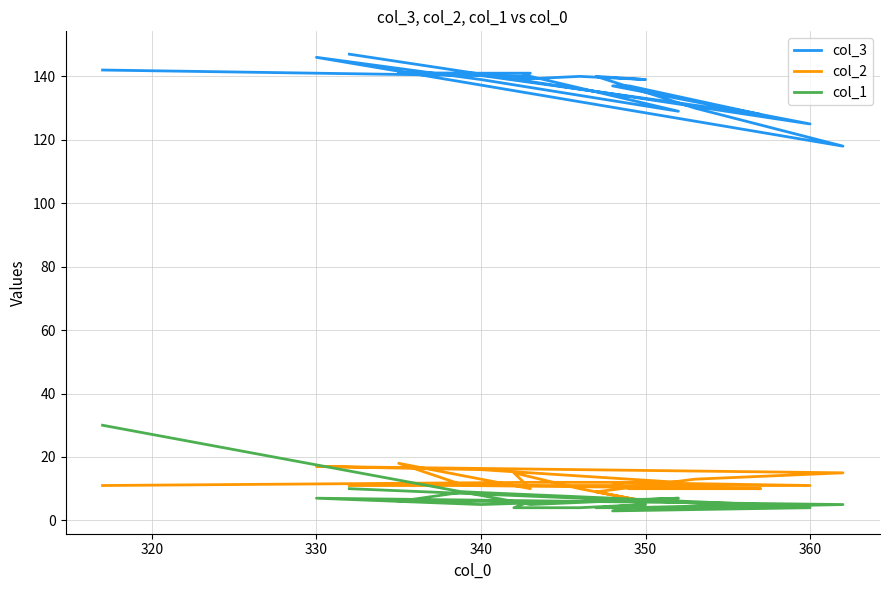

Is this an area chart (filled region under the line)?

No